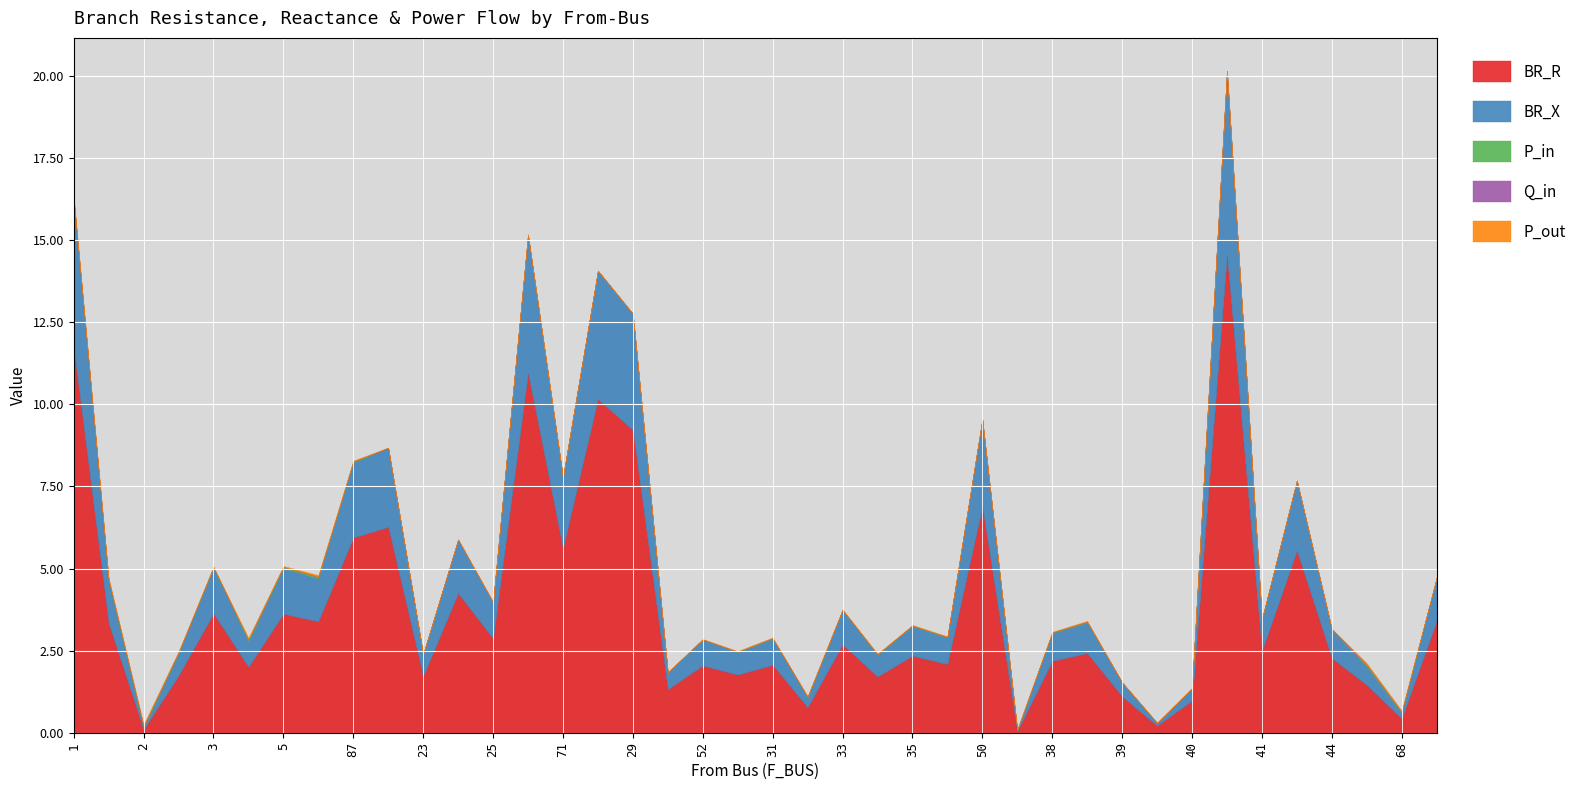

True or false: Q_in and P_out cross at least once.

False